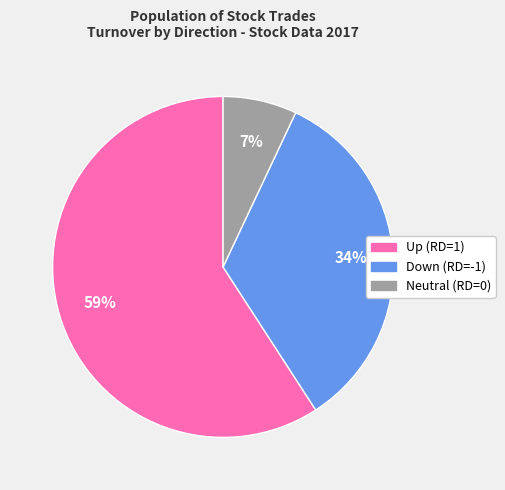

How many segments does this pie chart have?

3